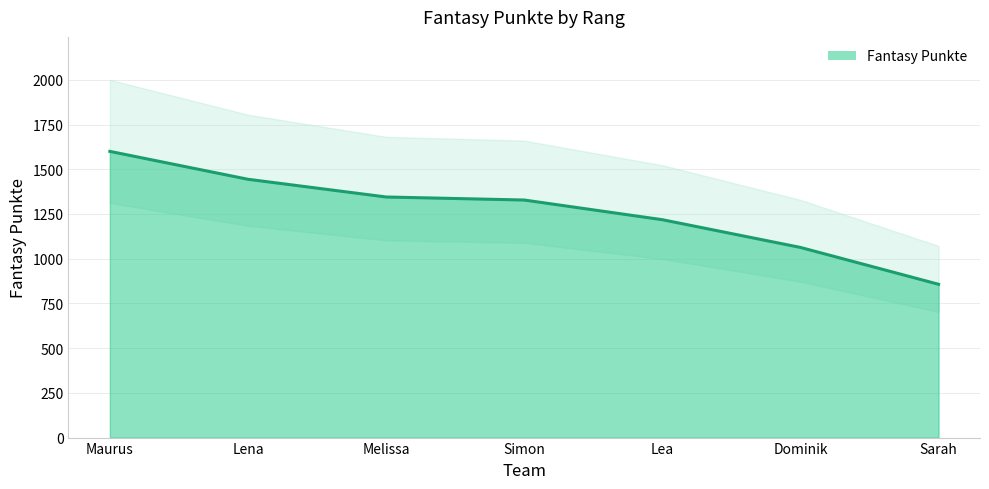

List the labels in order of value, smallest first.

Sarah, Dominik, Lea, Simon, Melissa, Lena, Maurus